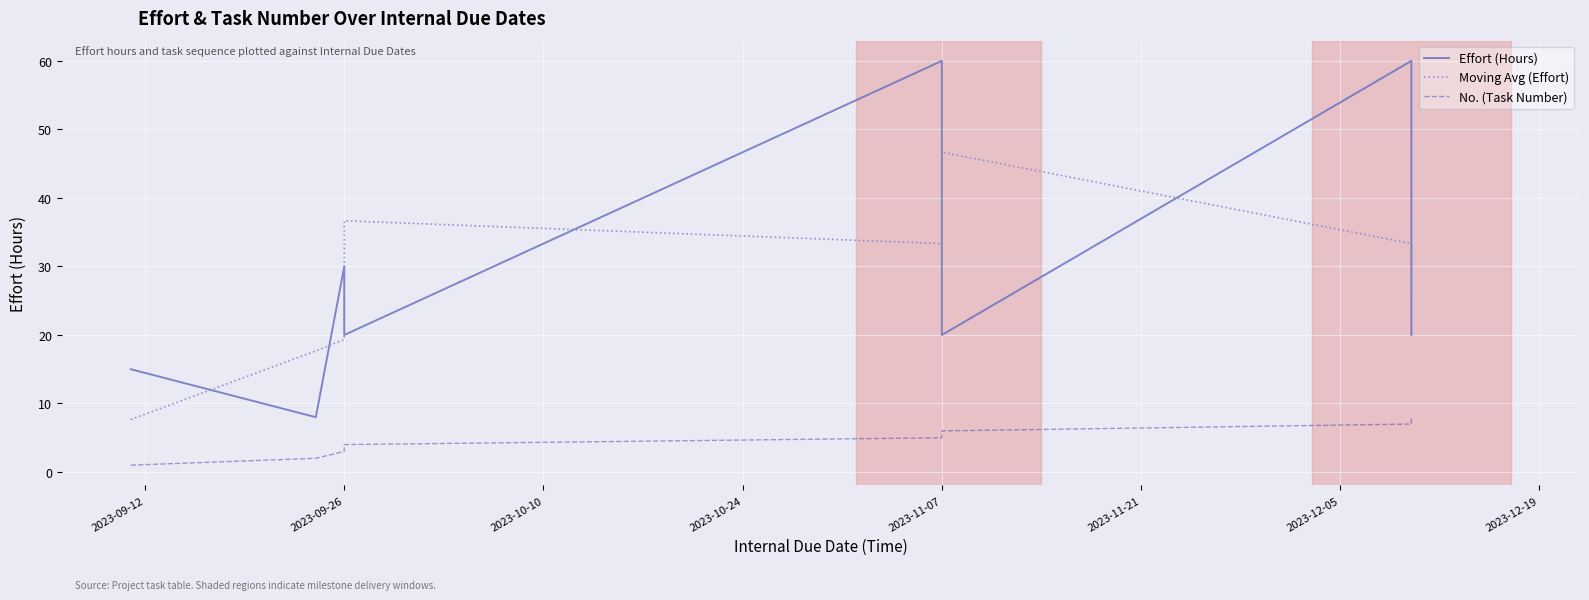

What are all the series names shown in the legend?

Effort (Hours), Moving Avg (Effort), No. (Task Number)